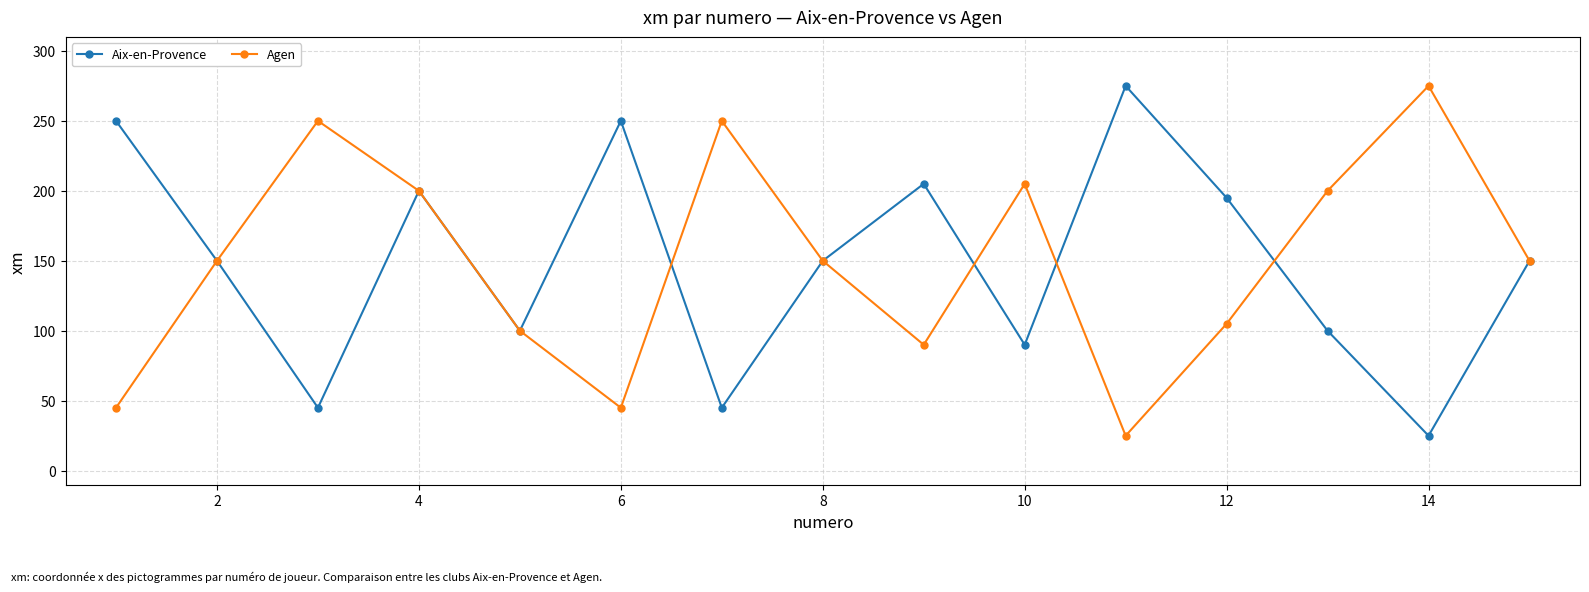

What is the value of the Aix-en-Provence point at the 1st from the left?

250